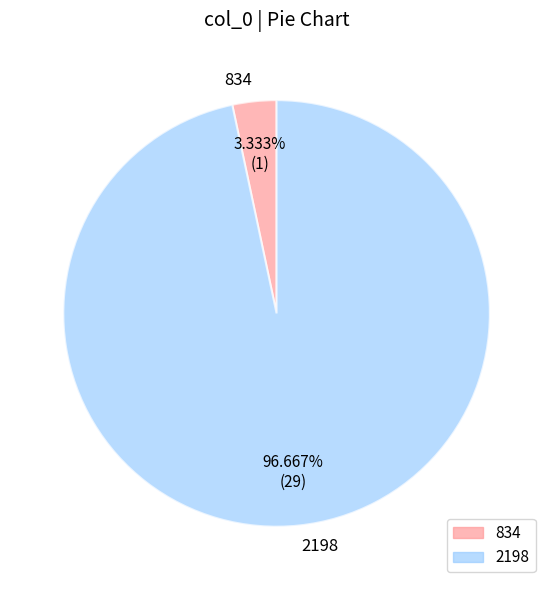

Is 2198 the majority of the pie?

Yes